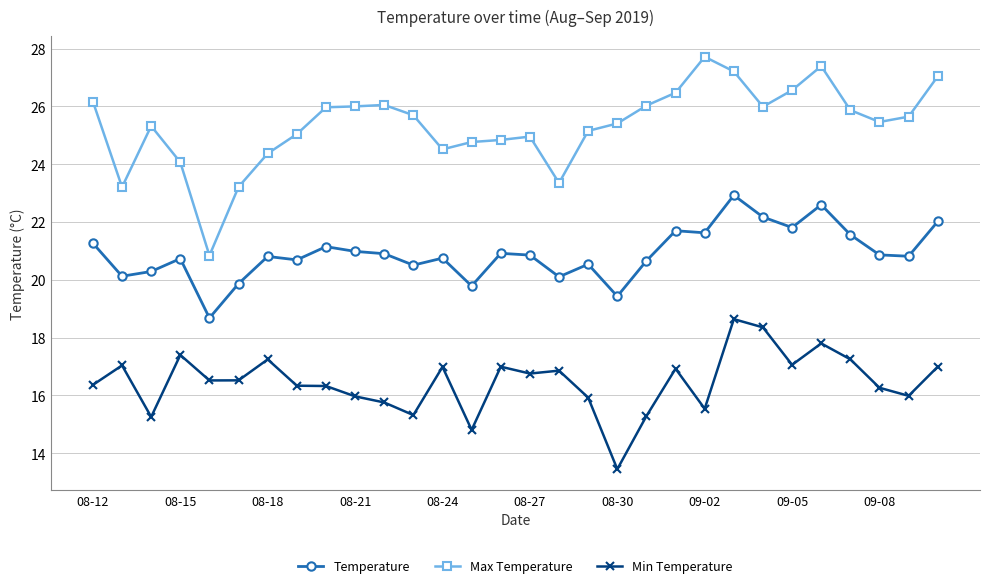

What is the sum of all Min Temperature values?

494.0